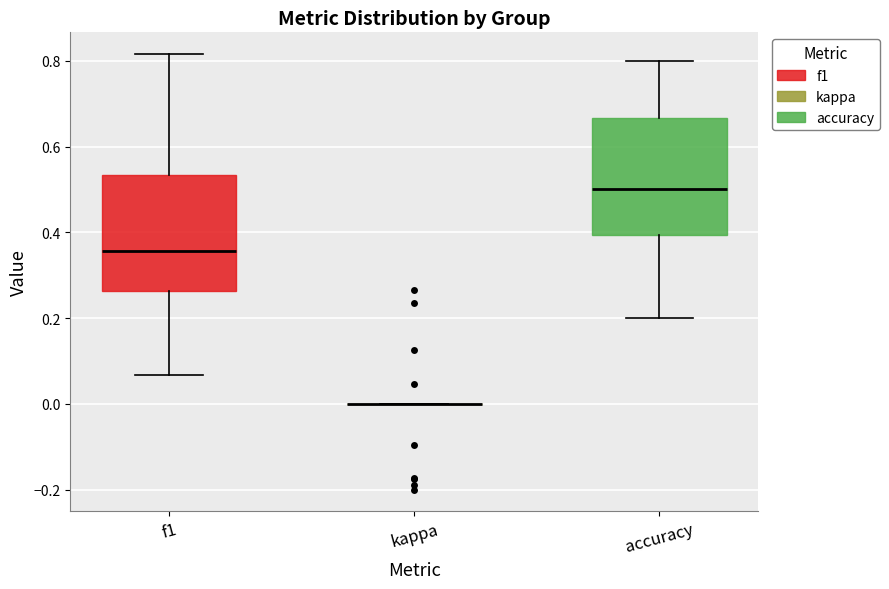

Reading left to right, read every box against the y-axis: the position of its median line, the range the box covers, and the ends of its whiskers. The values are not printed on the chart, so give them approximately, as read against the axis.

f1: median 0.36, box 0.26 to 0.54, whiskers 0.06 to 0.82
kappa: box collapsed to a line at 0.00, whiskers 0.00 to 0.00
accuracy: median 0.50, box 0.40 to 0.66, whiskers 0.20 to 0.80